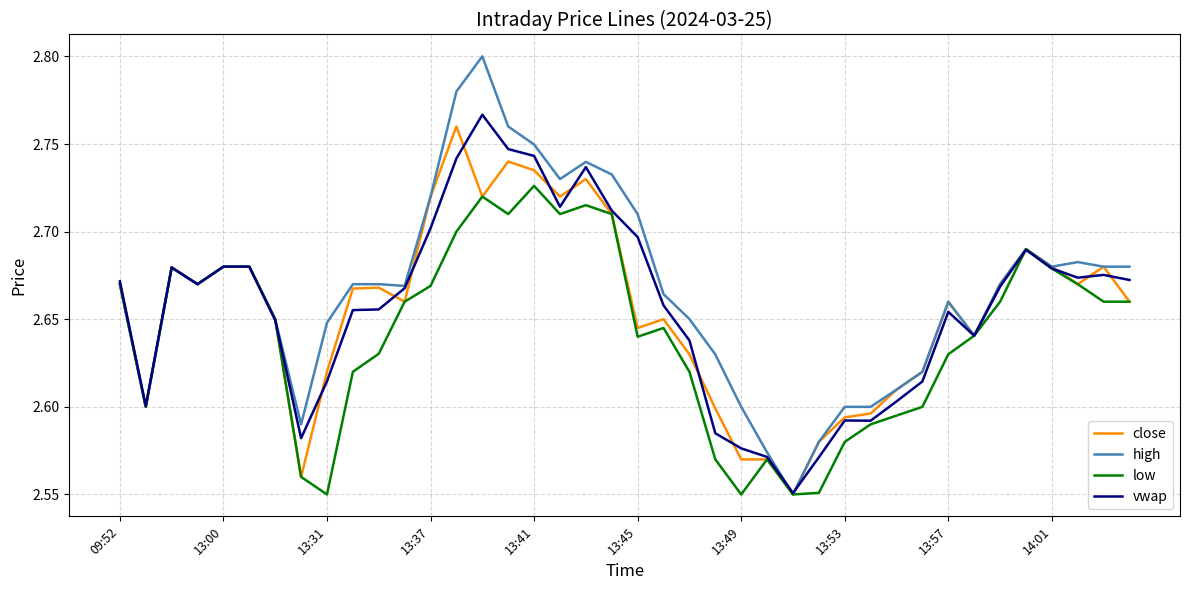

Which category has the lowest value across all series?

26